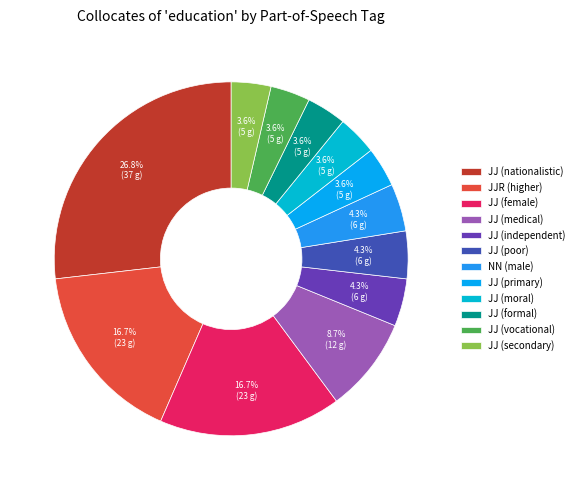

Count the number of slices in the pie.

12